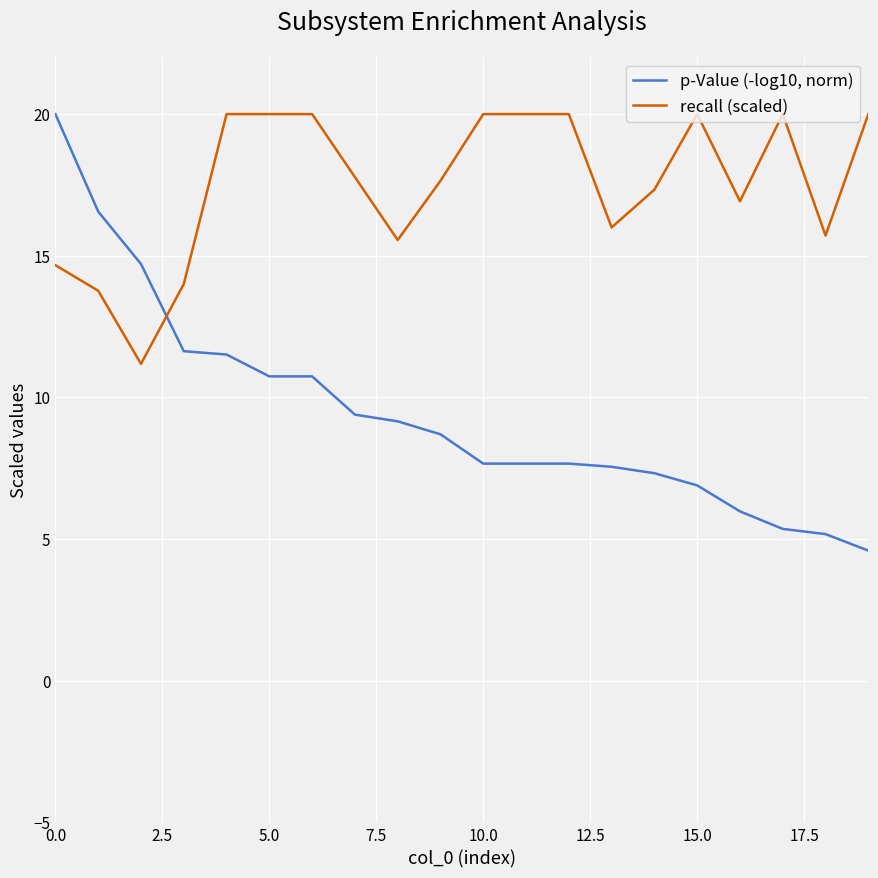

What is the difference between the maximum and minimum values in the p-Value (-log10, norm) series?

15.4